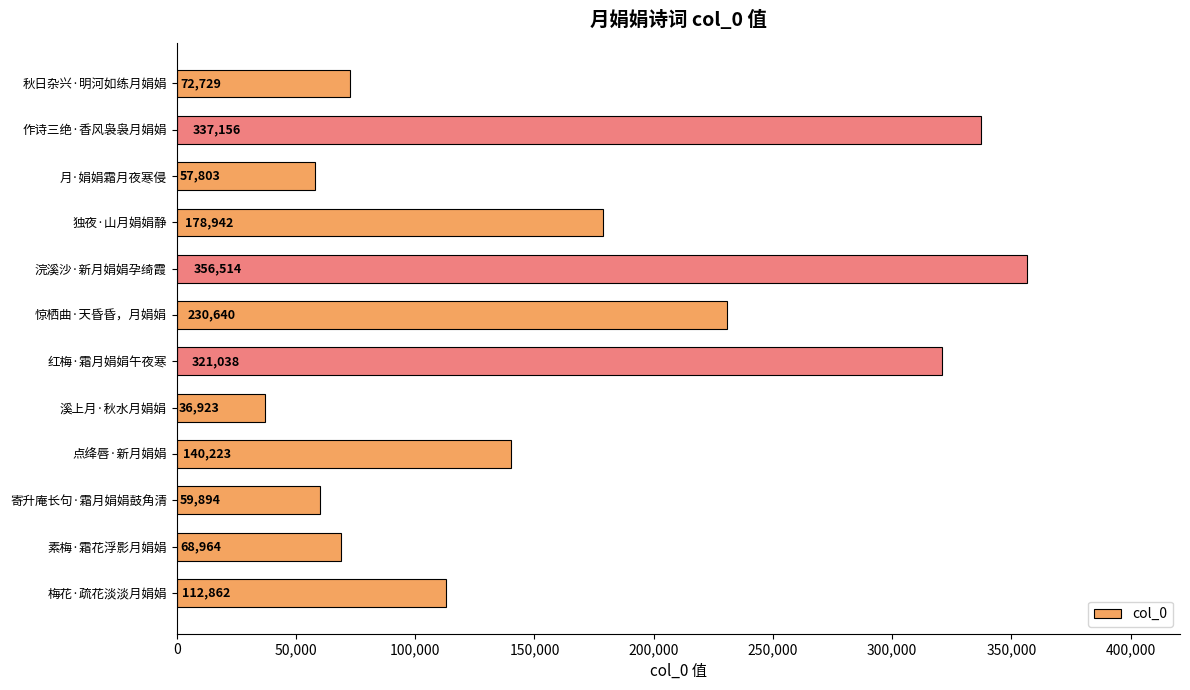

Reading top to bottom, transcribe all the data shown in this chart.

秋日杂兴·明河如练月娟娟=72729	作诗三绝·香风袅袅月娟娟=337156	月·娟娟霜月夜寒侵=57803	独夜·山月娟娟静=178942	浣溪沙·新月娟娟孕绮霞=356514	惊栖曲·天昏昏，月娟娟=230640	红梅·霜月娟娟午夜寒=321038	溪上月·秋水月娟娟=36923	点绛唇·新月娟娟=140223	寄升庵长句·霜月娟娟鼓角清=59894	素梅·霜花浮影月娟娟=68964	梅花·疏花淡淡月娟娟=112862